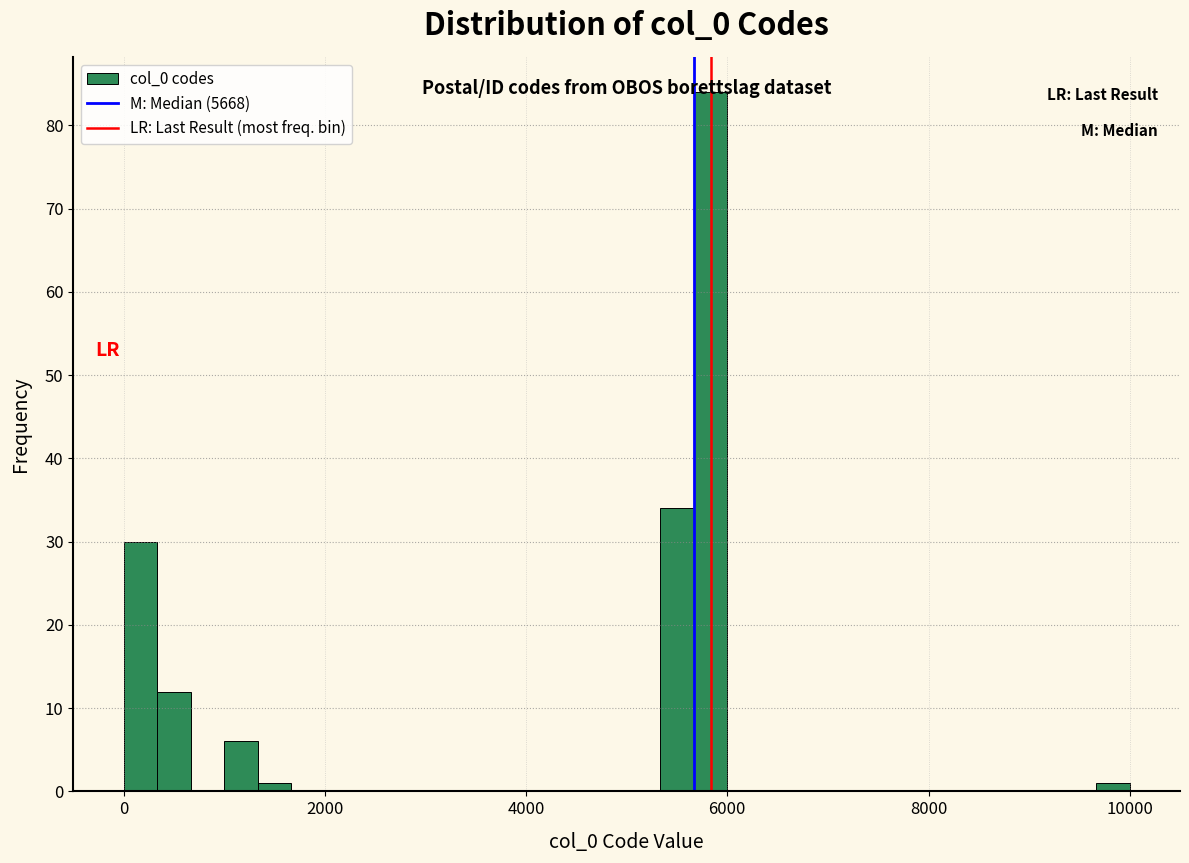

Read against the x-axis, roughly where is the centre of the tallest bar?

5800